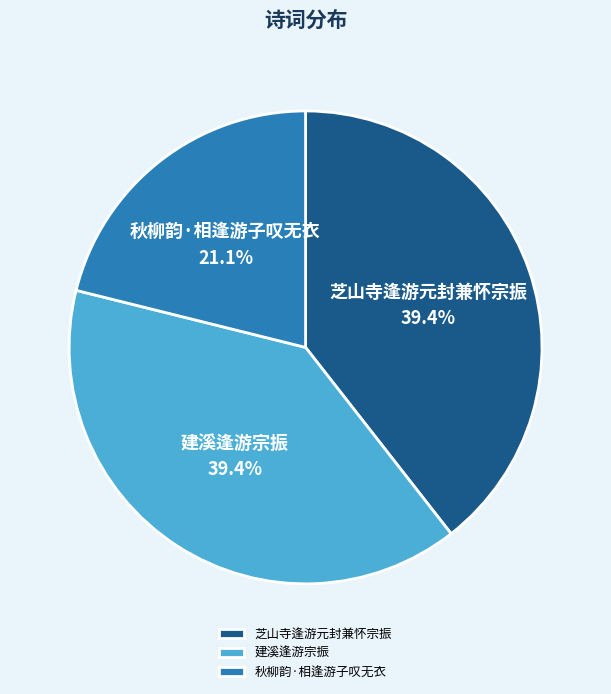

Which category has the smallest portion of the pie?

秋柳韵·相逢游子叹无衣